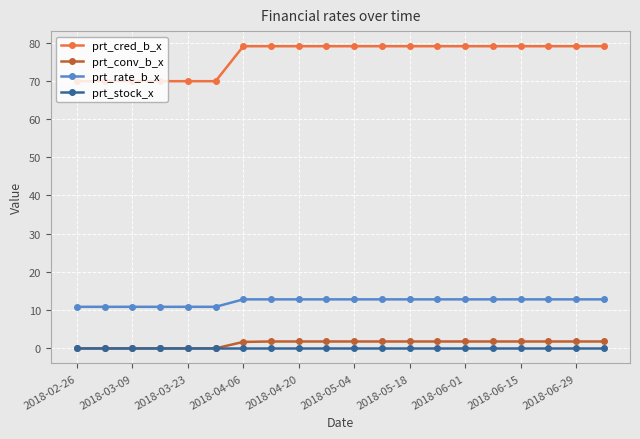

At how many categories does at least one series exceed 21?

20